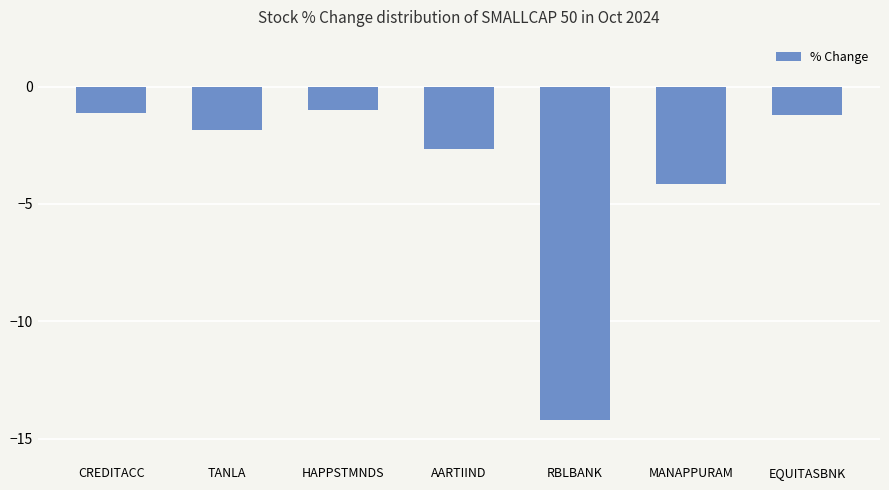

How many bars are there in total?

7